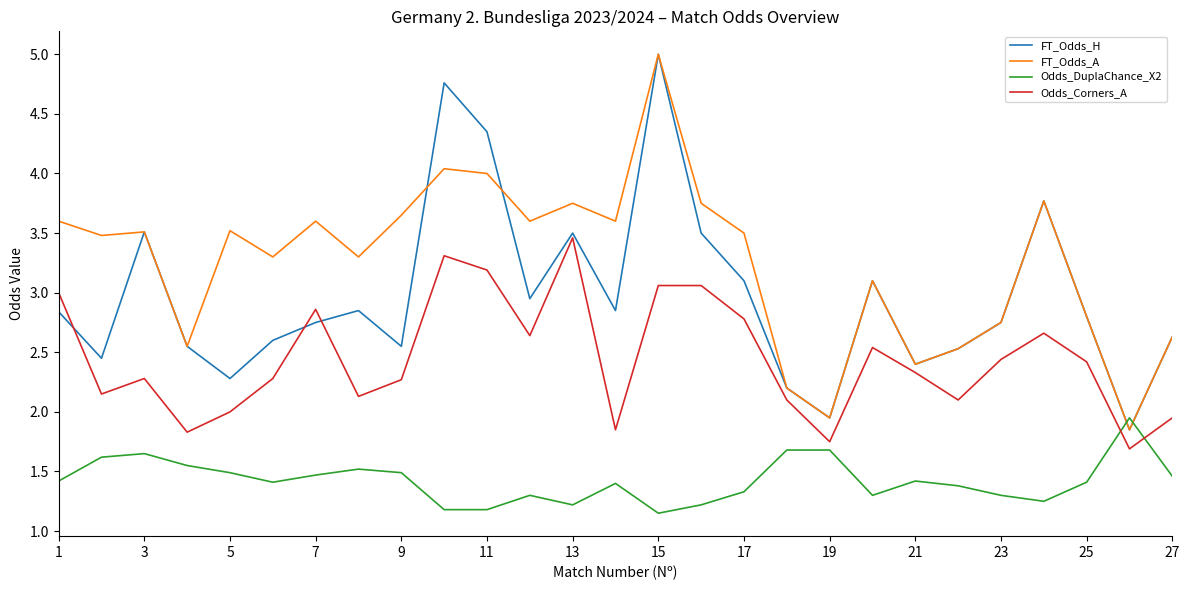

After their last crossing, which series has the higher values: FT_Odds_A or Odds_DuplaChance_X2?

FT_Odds_A